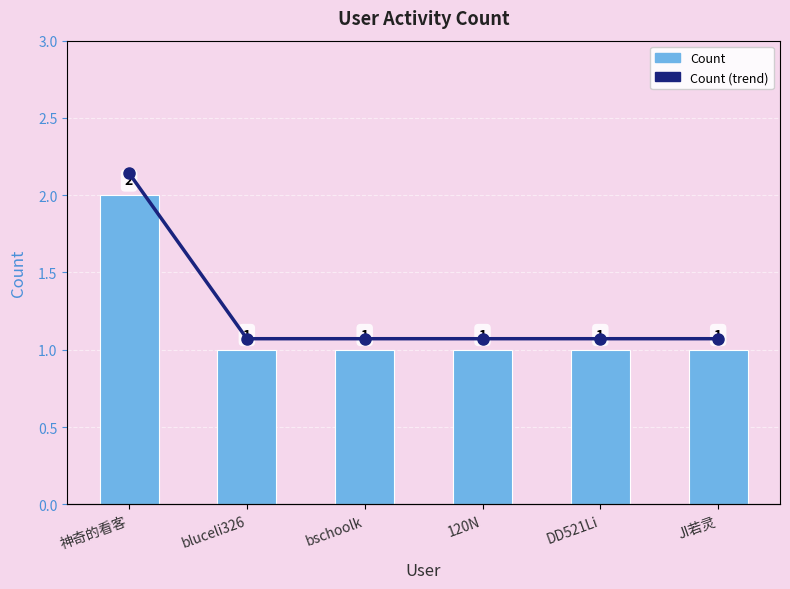

Which label corresponds to the smallest value in the chart?

bluceli326